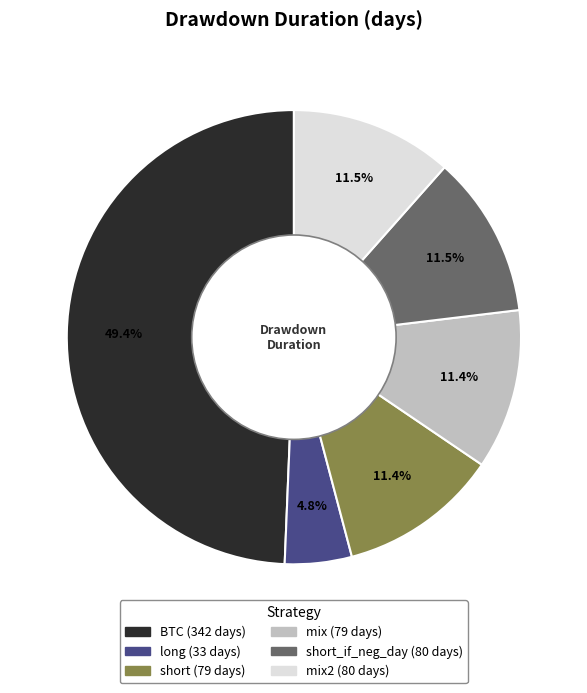

Does any single category account for the majority?

No